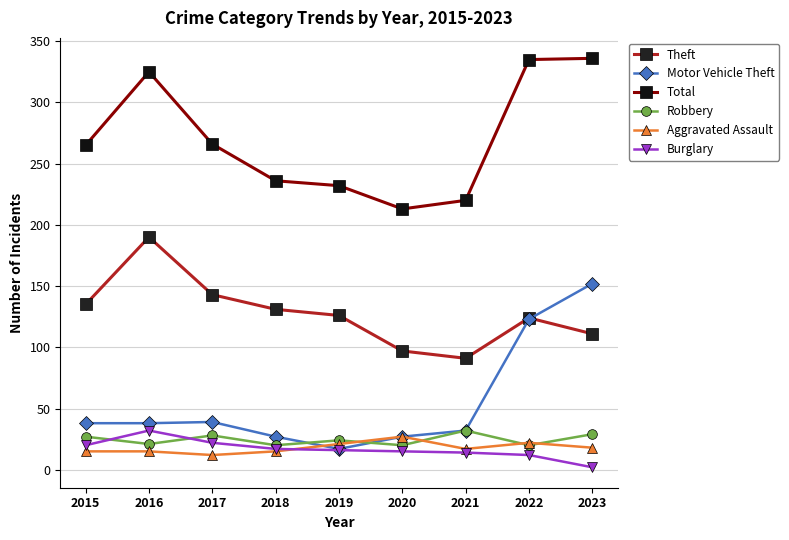

True or false: Burglary has a value of 15 at 2020.

True